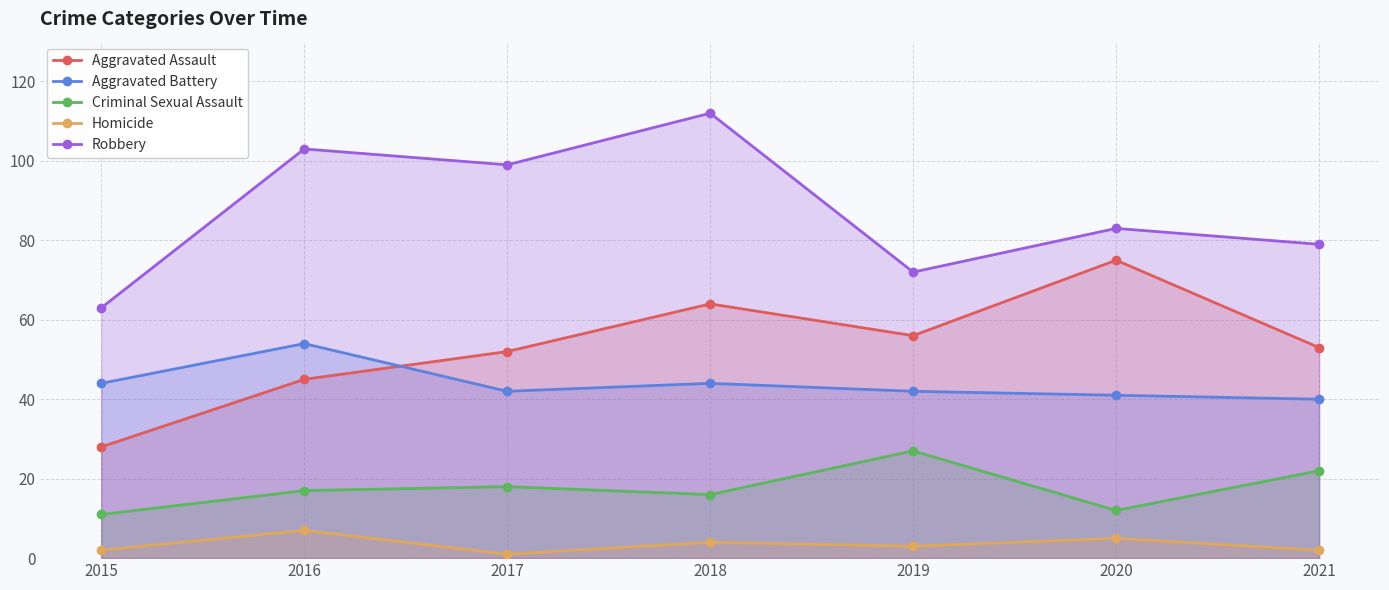

Reading left to right, extract all data points from this chart.

Aggravated Assault: 28	45	52	64	56	75	53
Aggravated Battery: 44	54	42	44	42	41	40
Criminal Sexual Assault: 11	17	18	16	27	12	22
Homicide: 2	7	1	4	3	5	2
Robbery: 63	103	99	112	72	83	79